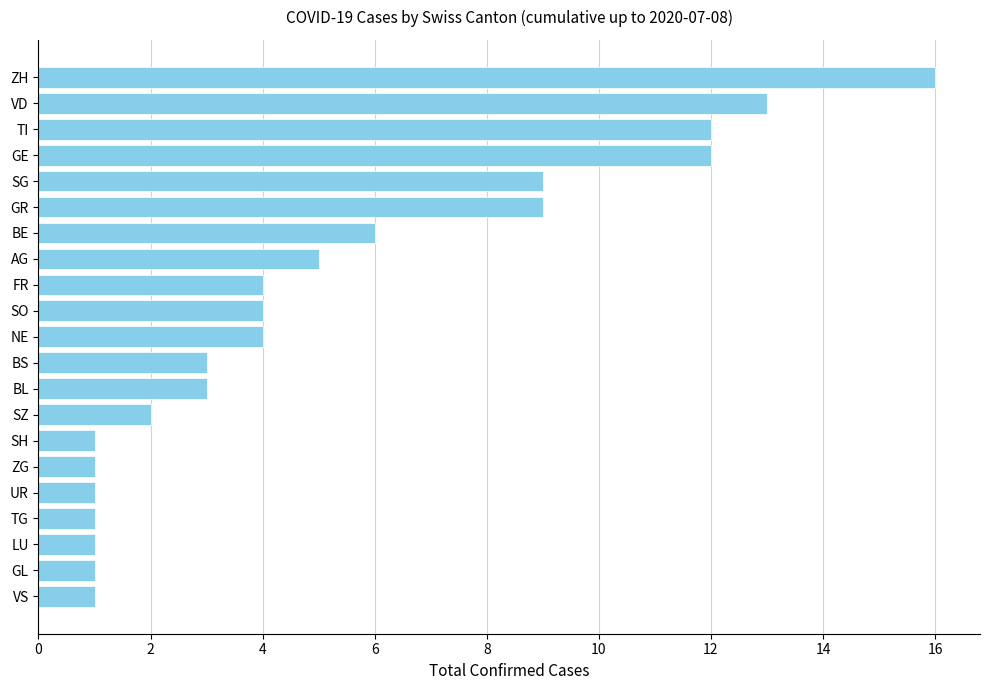

The chart shows a value of 1 at TG. True or false?

True